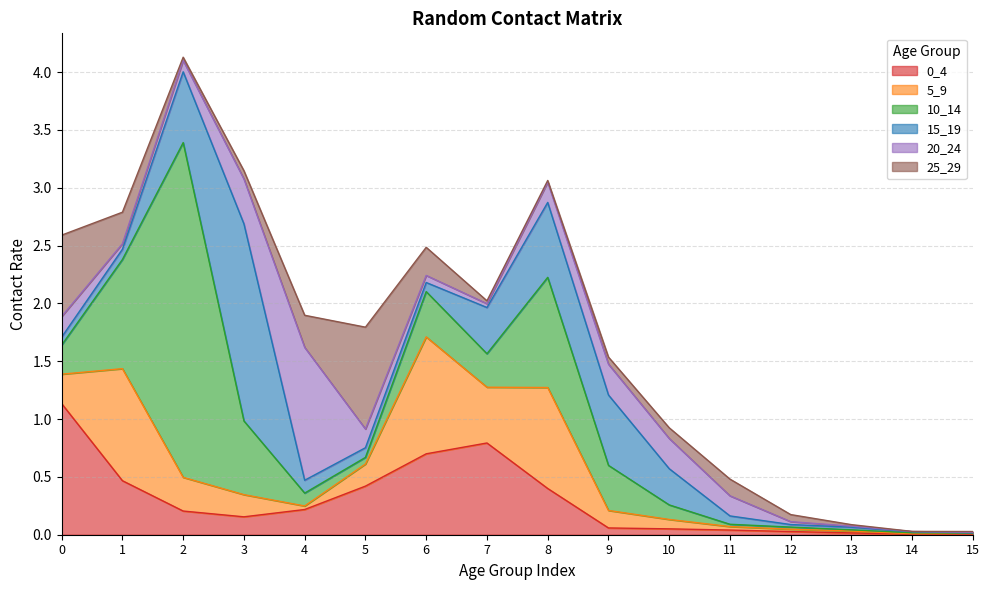

Where is 20_24 nearest to the value 0?

14